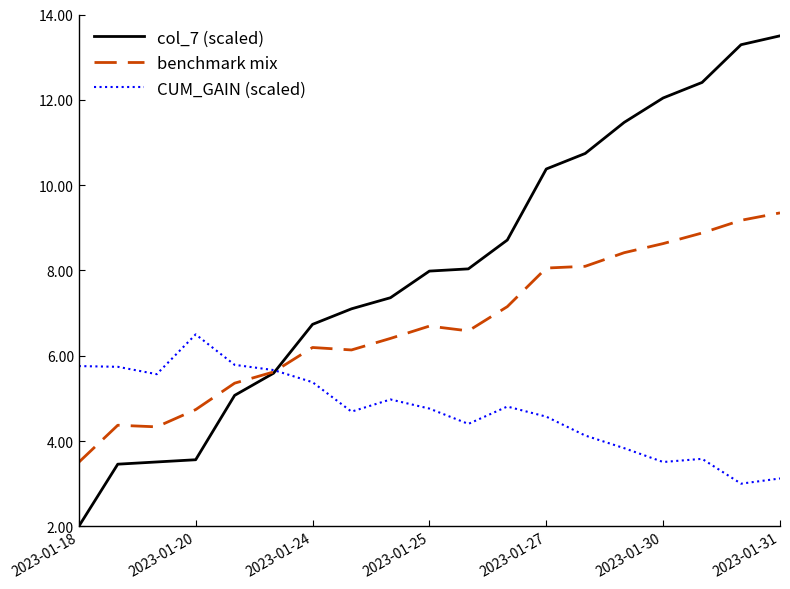

Which series has the largest total across all categories?

col_7 (scaled)